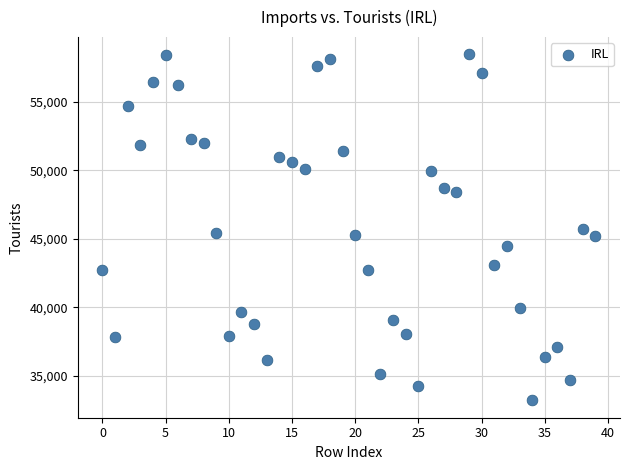

What is the range of Y values (max minus min)?

25266